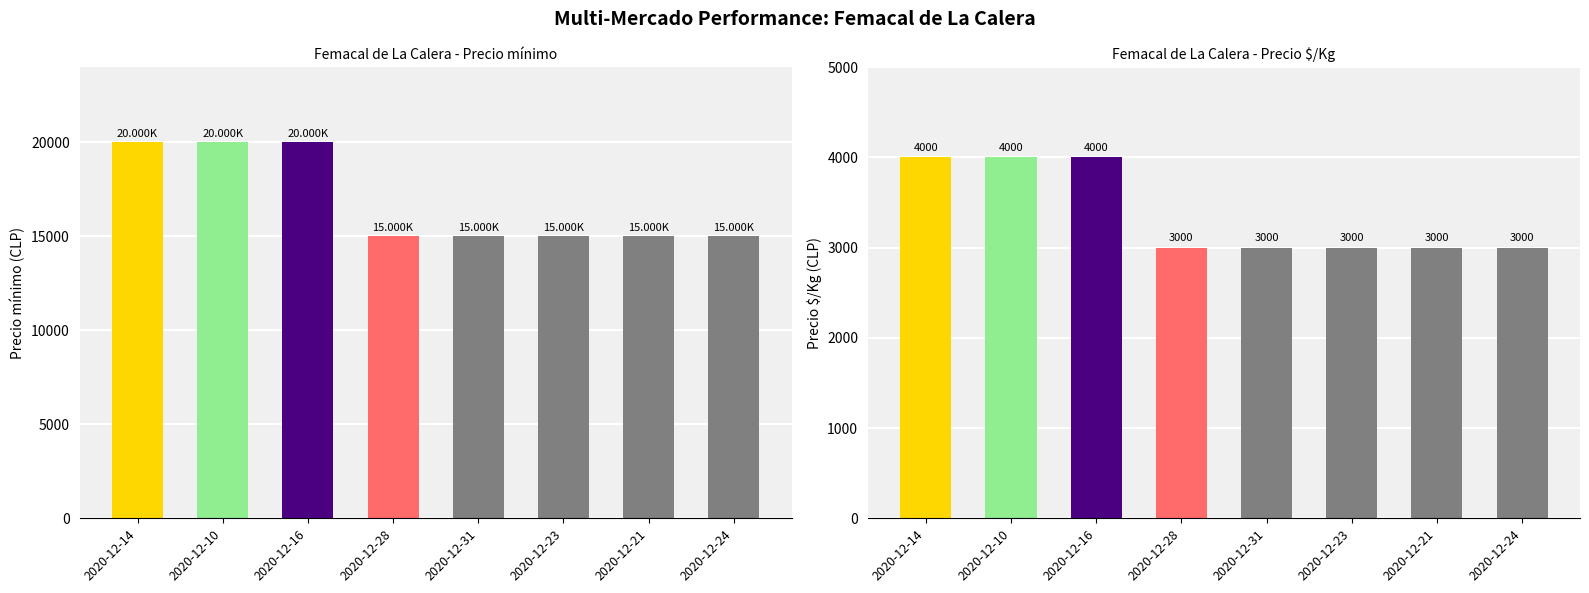

What is the difference between the second highest and second lowest values in the Precio mínimo series?

5000